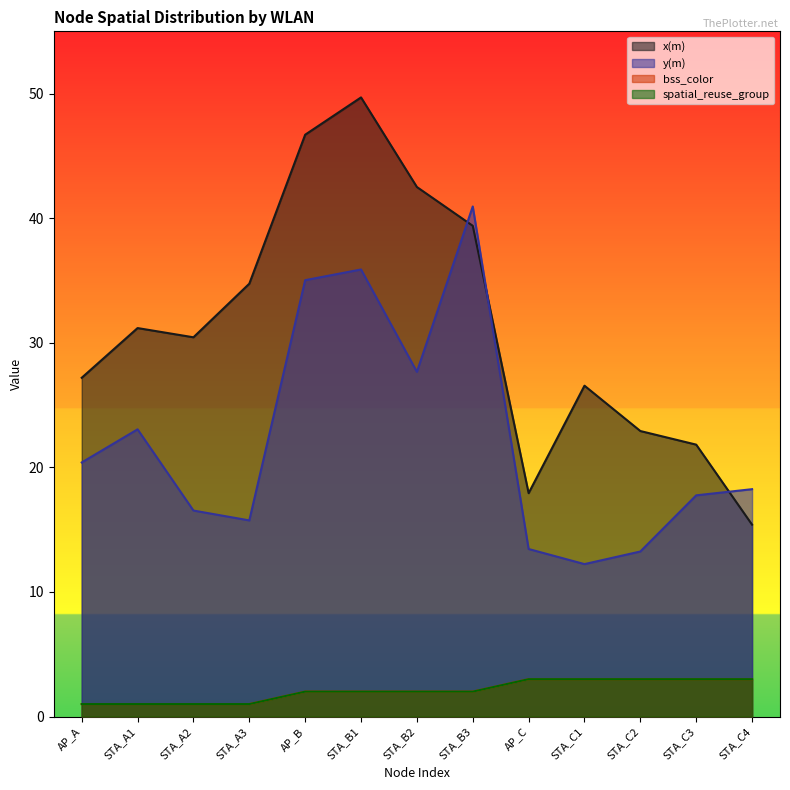

Where does the spatial_reuse_group series first go above 2?

AP_C